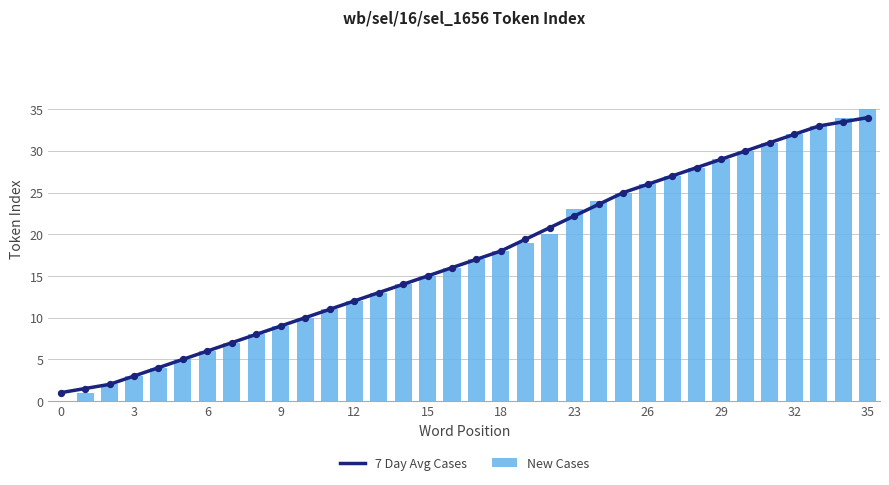

The New Cases series shows 35 at 35. True or false?

True